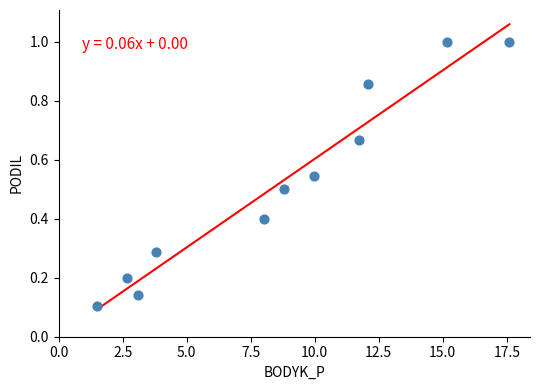

What is the average X value?

8.6